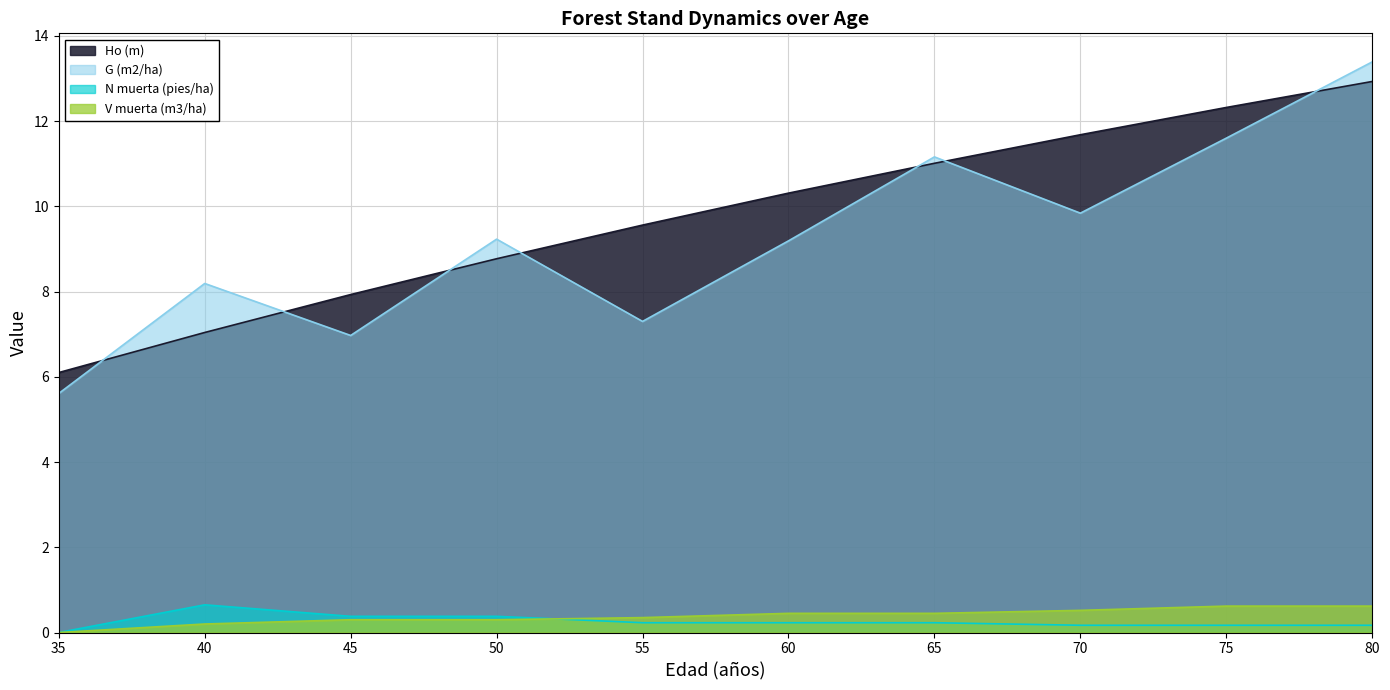

Rank the series by their maximum value, from lowest to highest.

V muerta (m3/ha), N muerta (pies/ha), Ho (m), G (m2/ha)